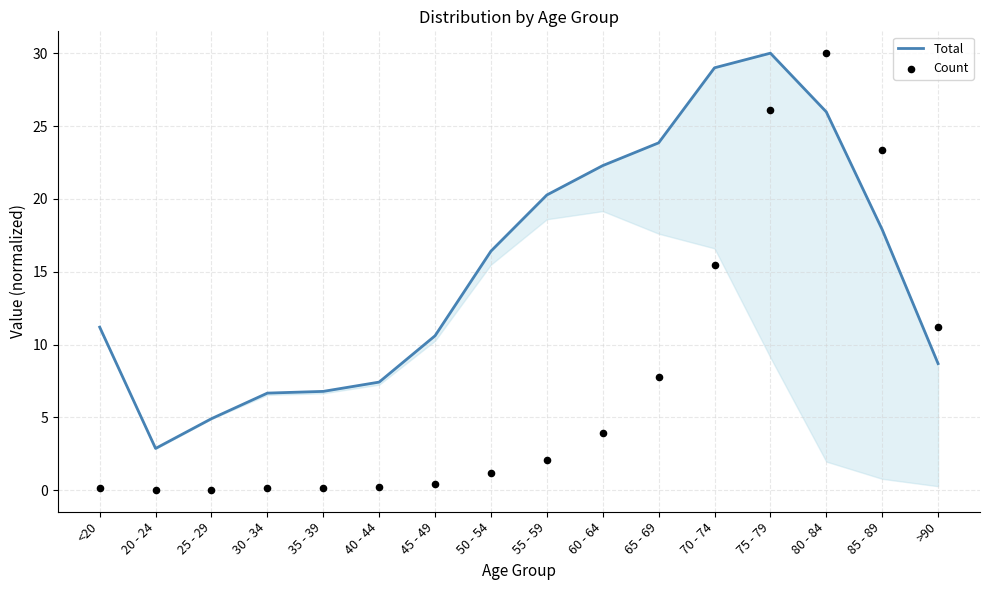

Which series contains the highest Y value?

Total